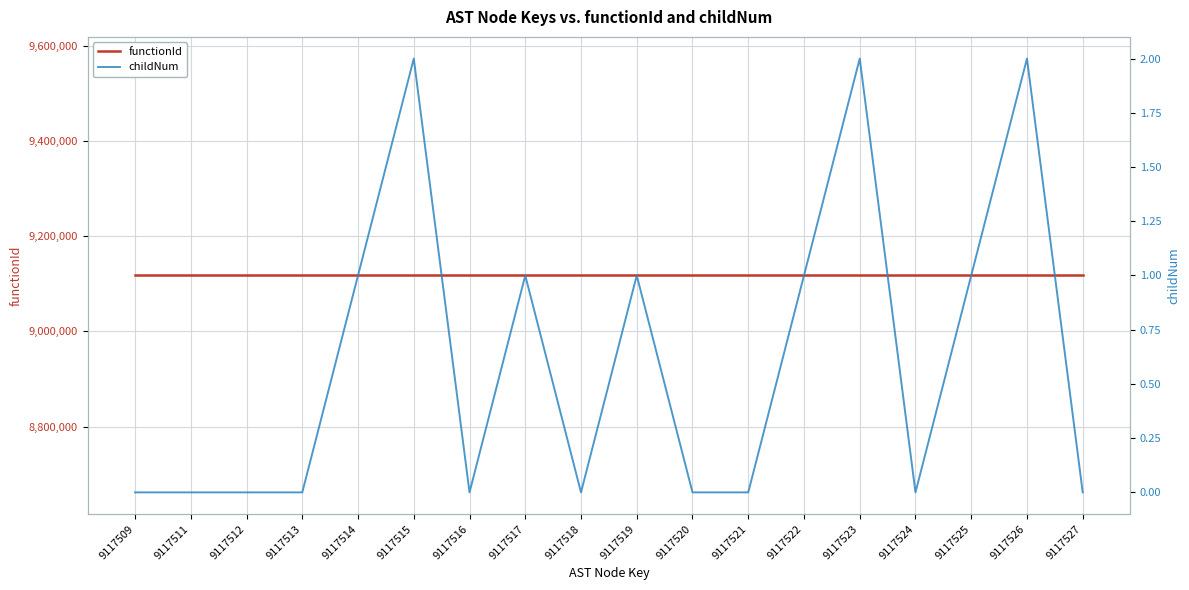

What is the average value of the functionId series?

9117508